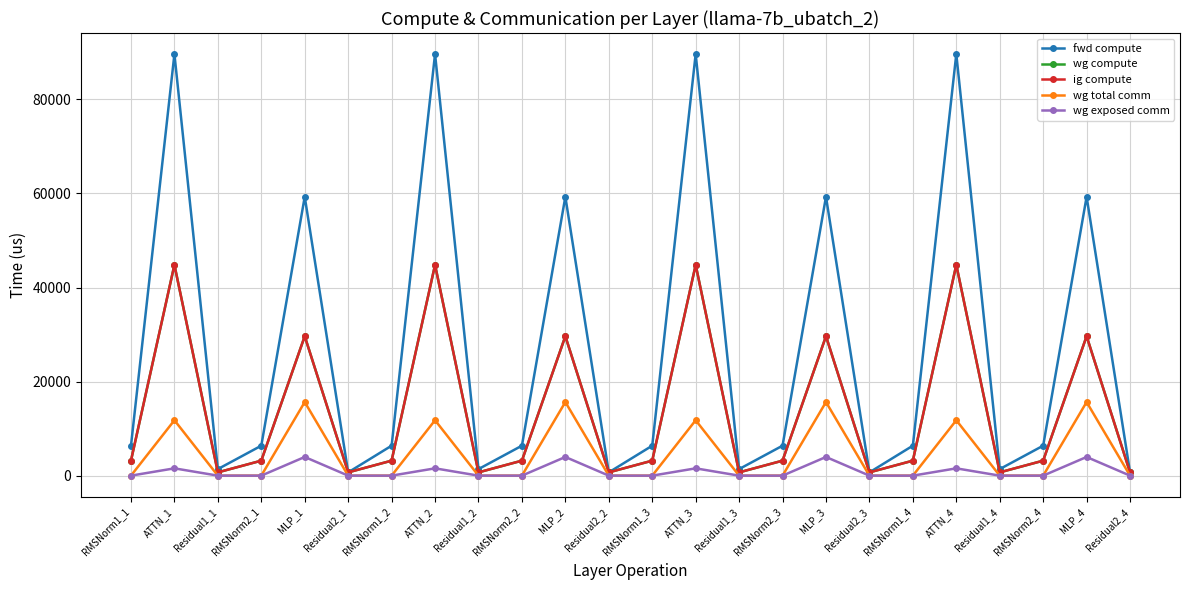

True or false: wg compute has a value of 41894.4 at MLP_1.

False